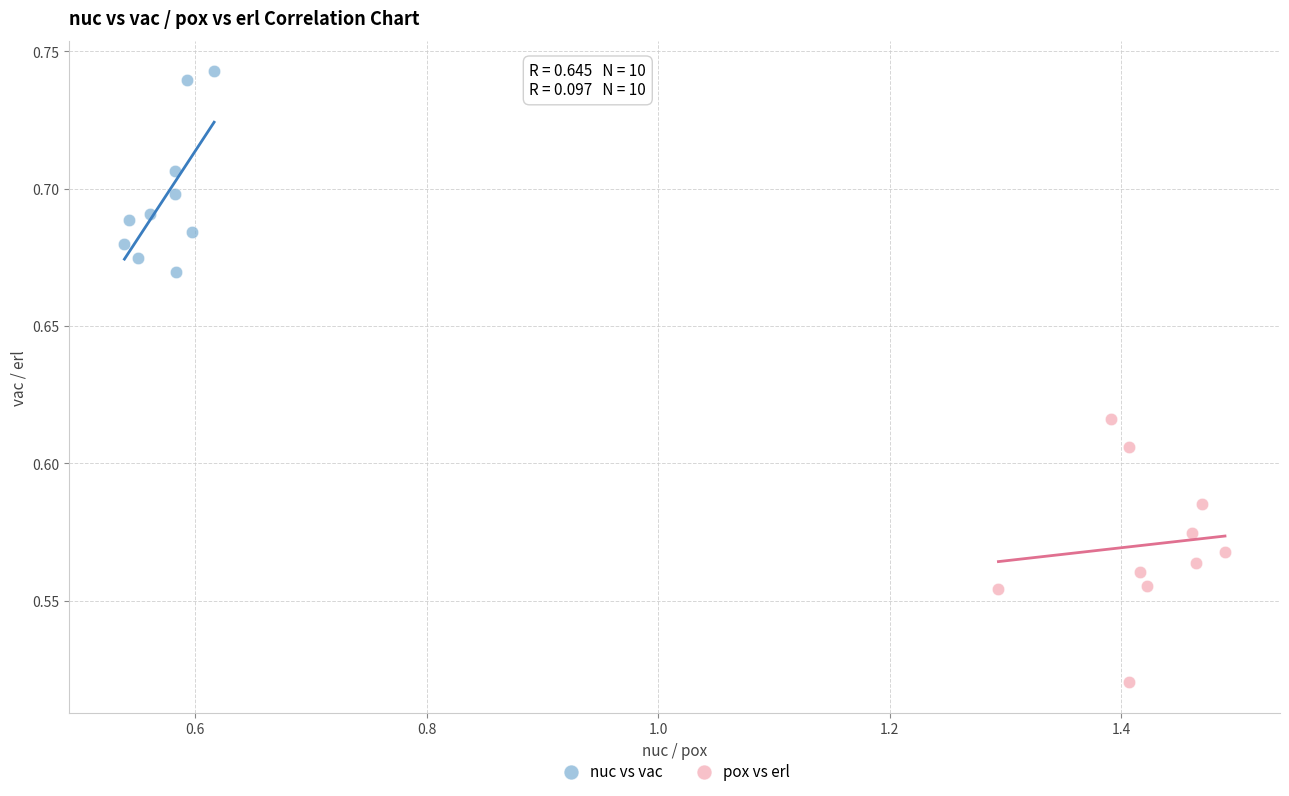

Which series contains the highest Y value?

nuc vs vac